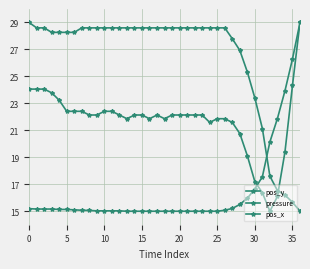

Does the chart have visible grid lines?

Yes